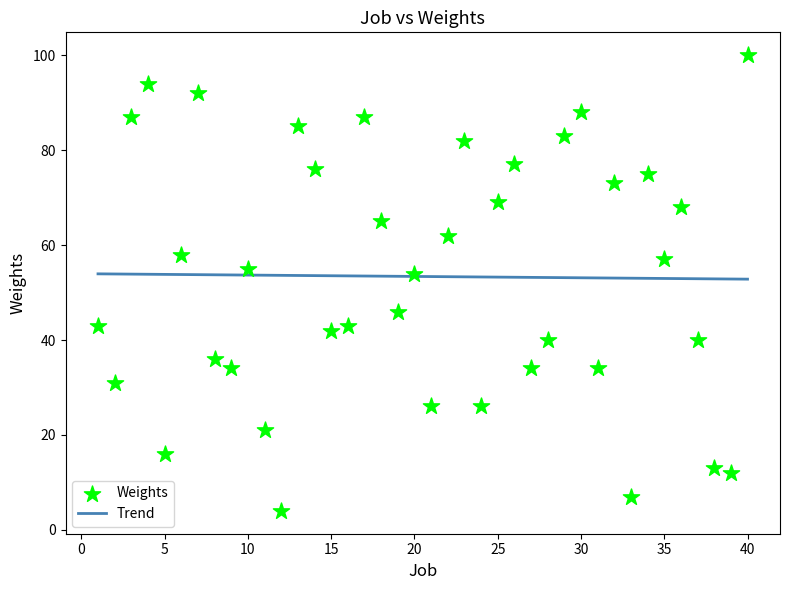

What is the range of X values (max minus min)?

39